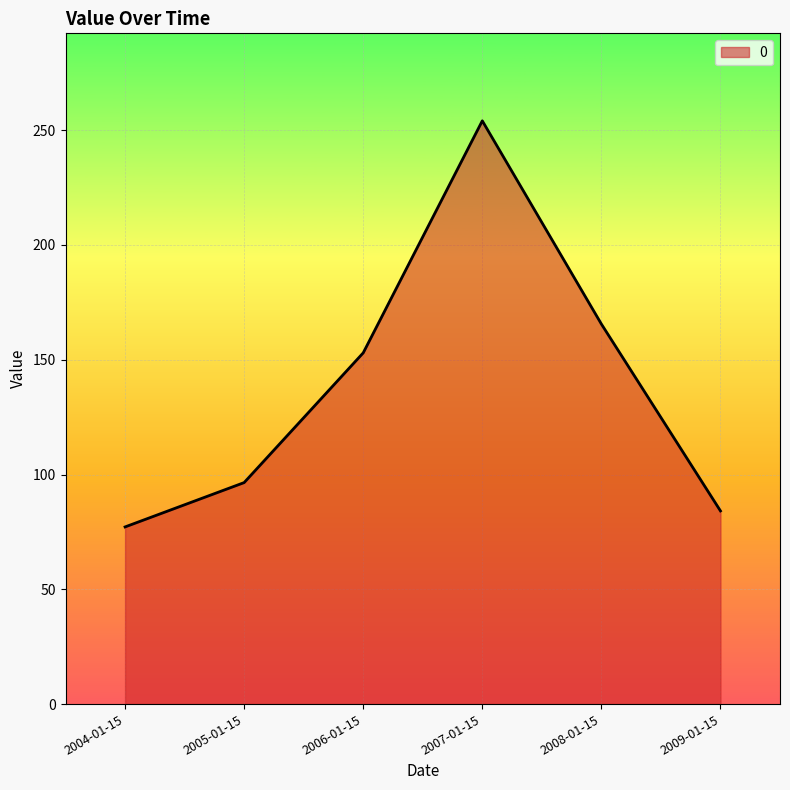

What is the difference between the maximum and minimum values?

176.9